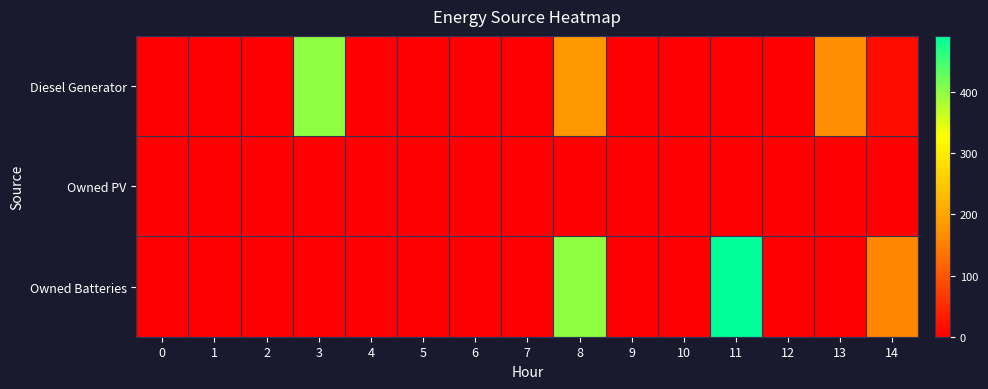

Which series has the widest spread of values?

Owned Batteries